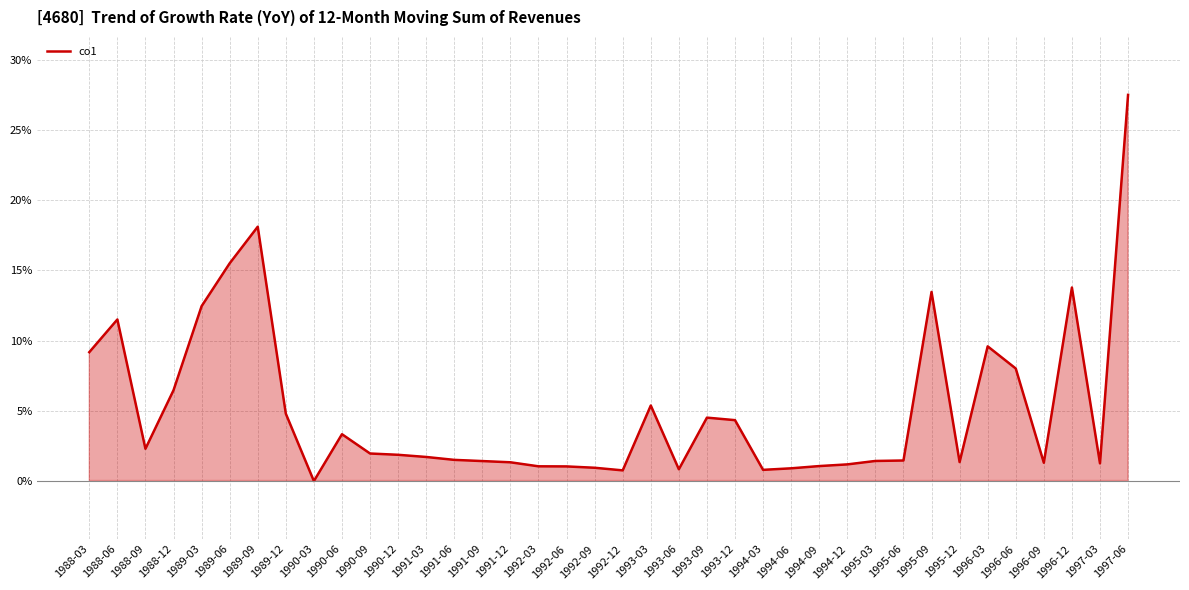

The value at 1990-03 is -0.0. True or false?

True